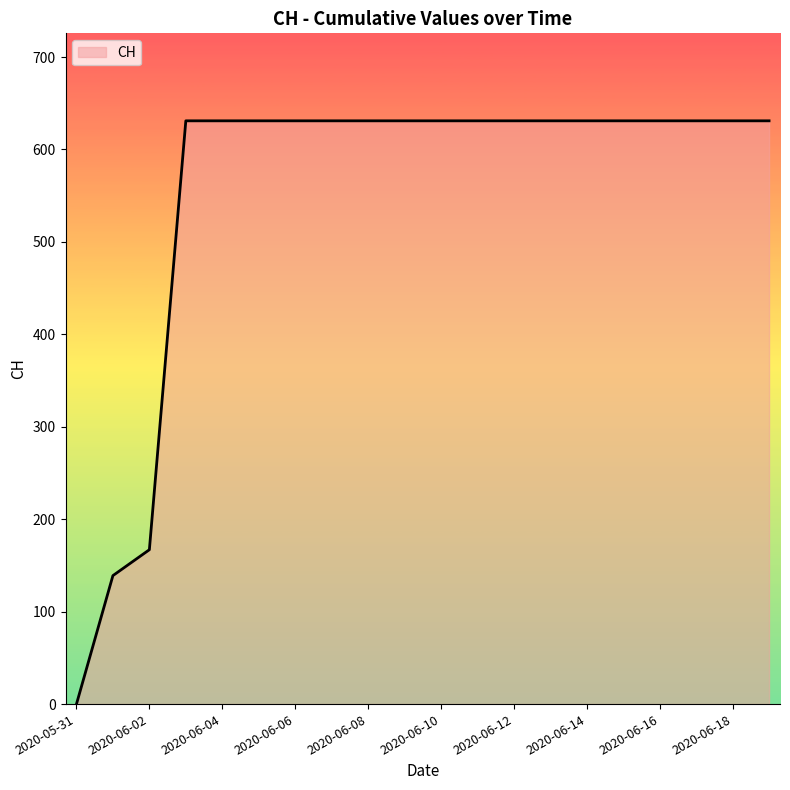

Reading left to right, extract all data points from this chart.

0	139	167	631	631	631	631	631	631	631	631	631	631	631	631	631	631	631	631	631